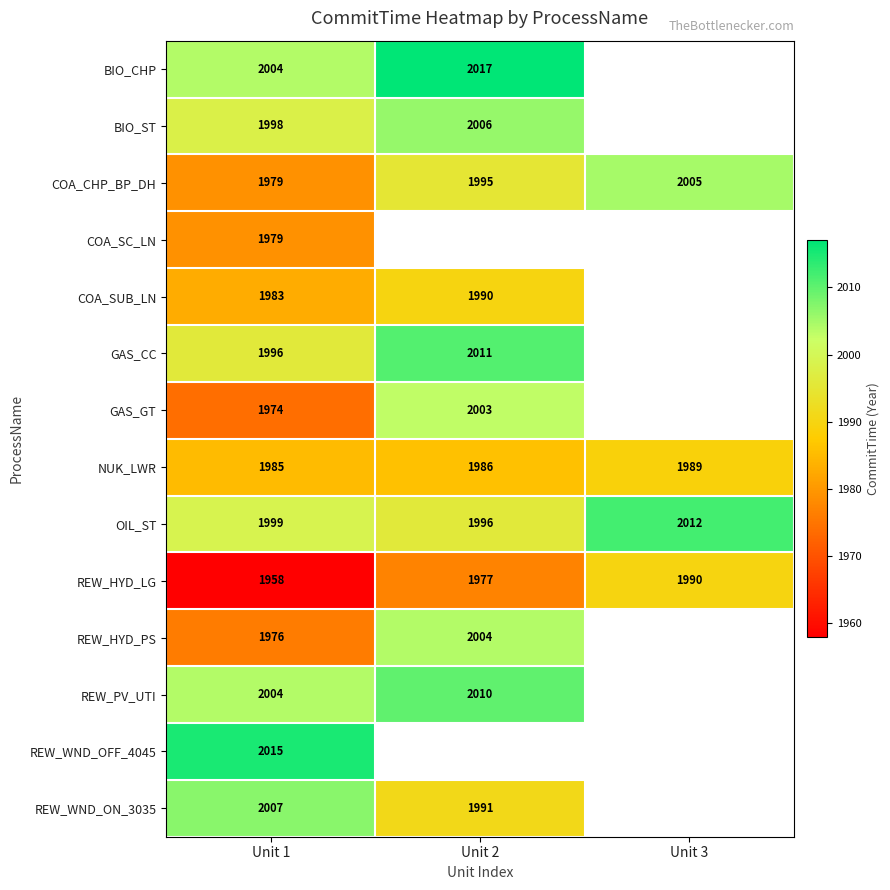

What is the greatest value displayed?

2017.0